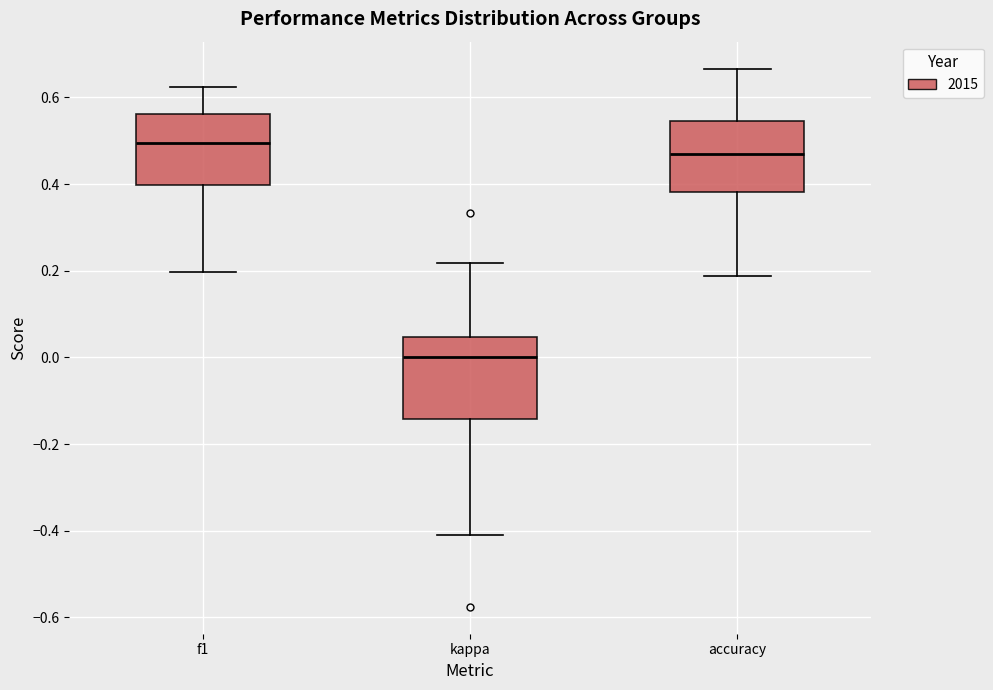

Which box is the tallest, from its lower edge to its upper edge?

kappa